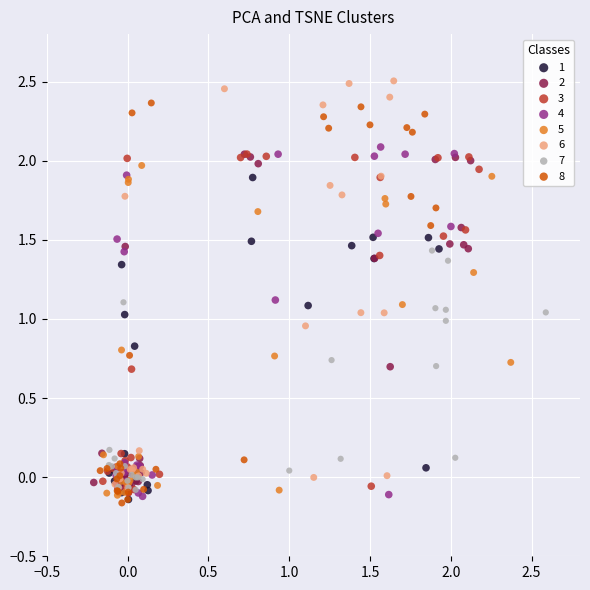

Which series has the widest spread of Y values?

6